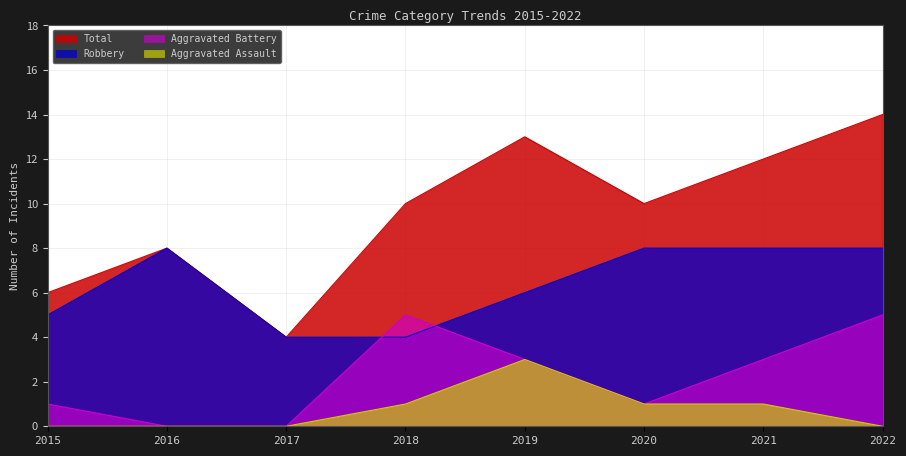

The Total series shows 10 at 2015. True or false?

False